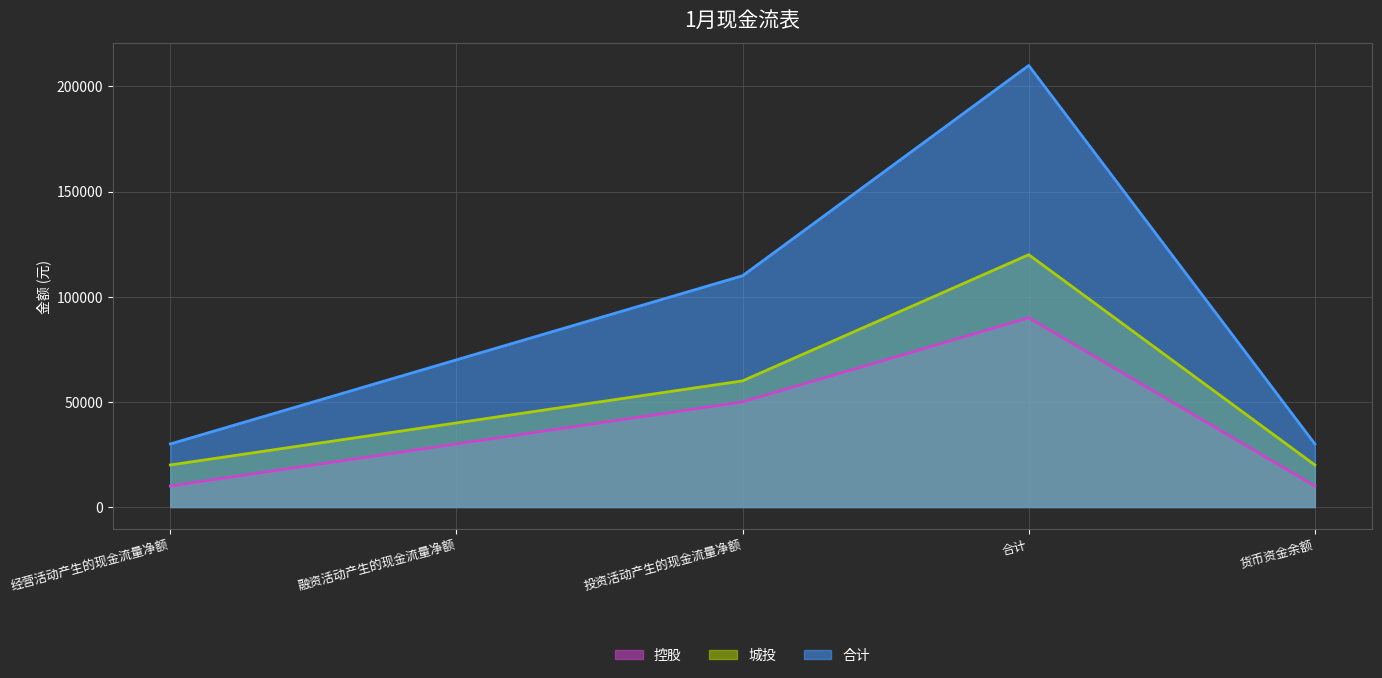

Is the value of 合计 at 货币资金余额 greater than the value of 城投 at 经营活动产生的现金流量净额?

Yes